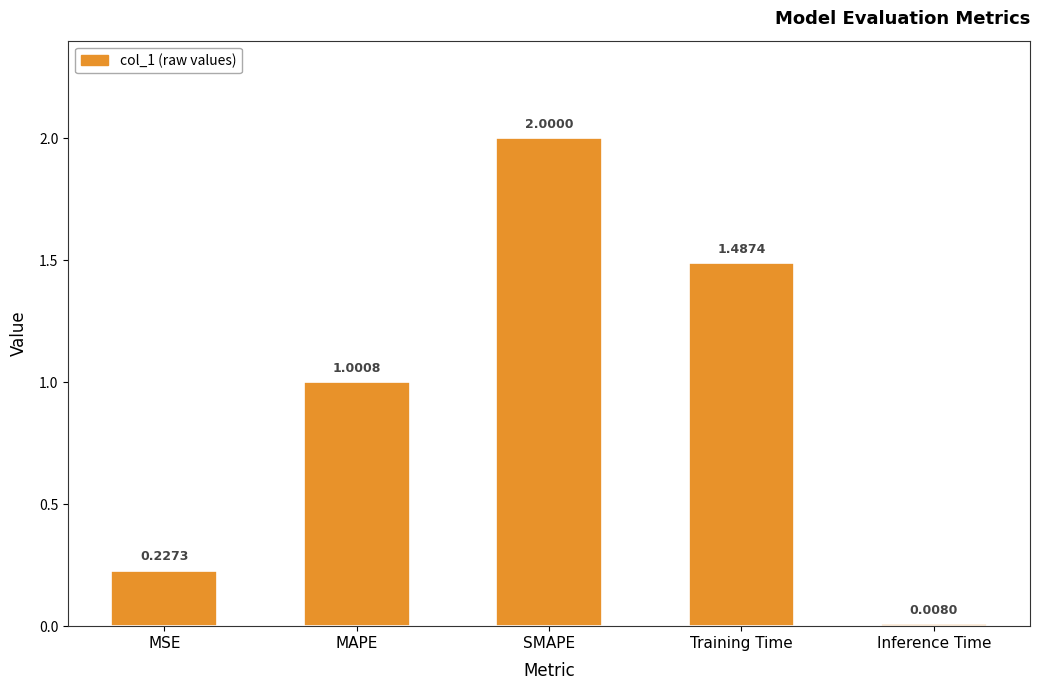

List the labels in order of value, largest first.

SMAPE, Training Time, MAPE, MSE, Inference Time